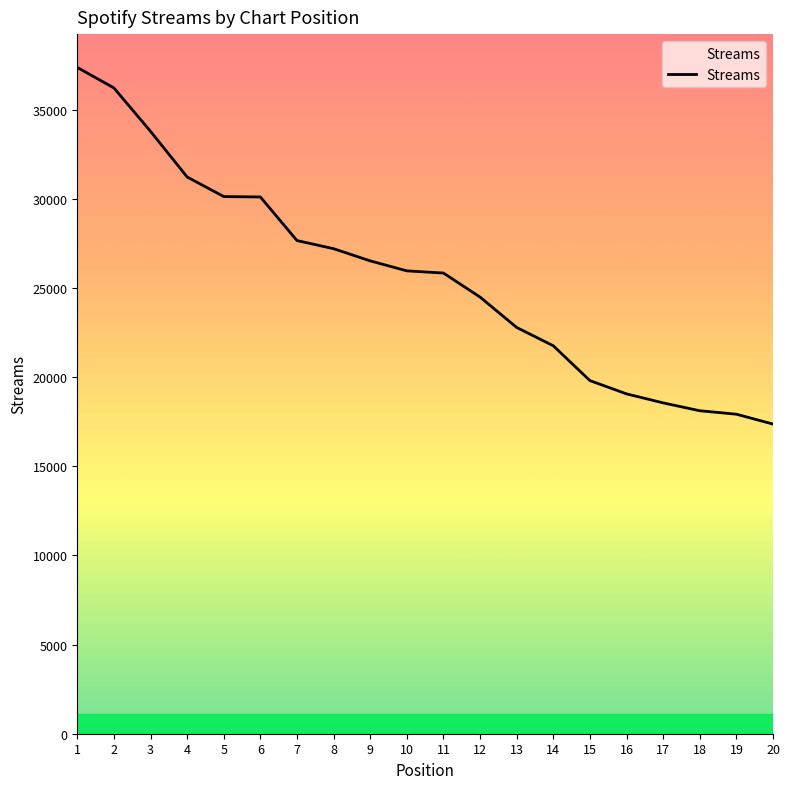

What is the difference between the second highest and minimum values?

18851